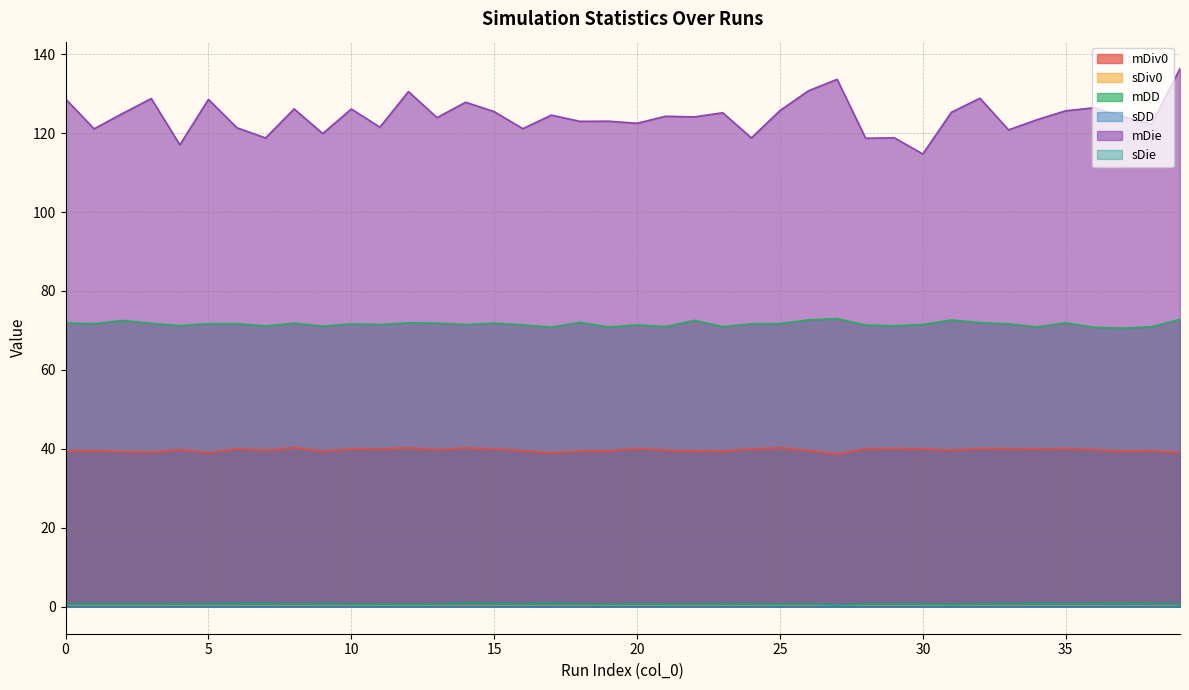

In sDie, how many points are lower than both neighbors (excluding endpoints)?

14